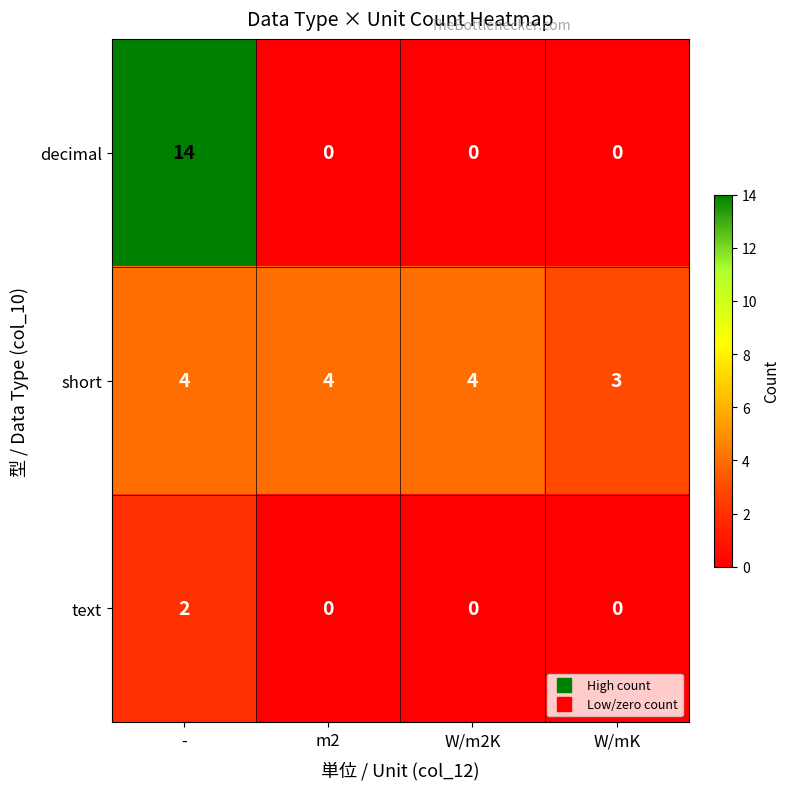

Between - and W/mK, which series saw the biggest shift?

decimal